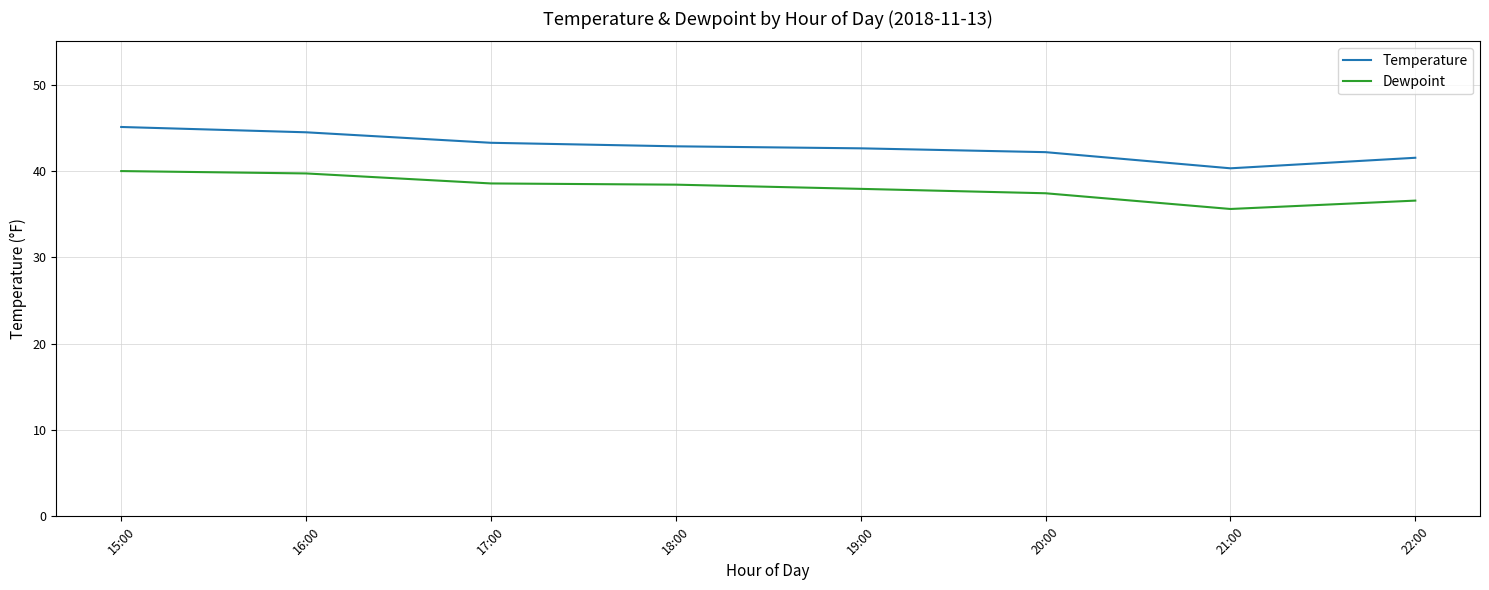

True or false: Temperature and Dewpoint intersect in this chart.

False